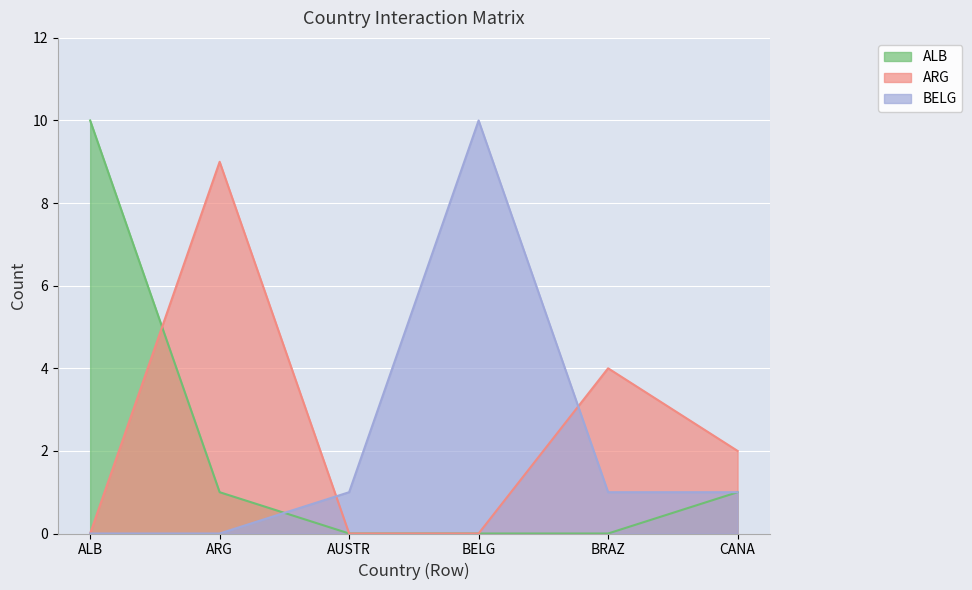

Reading left to right, transcribe all the data shown in this chart.

ALB: ALB=10	ARG=1	AUSTR=0	BELG=0	BRAZ=0	CANA=1
ARG: ALB=0	ARG=9	AUSTR=0	BELG=0	BRAZ=4	CANA=2
BELG: ALB=0	ARG=0	AUSTR=1	BELG=10	BRAZ=1	CANA=1